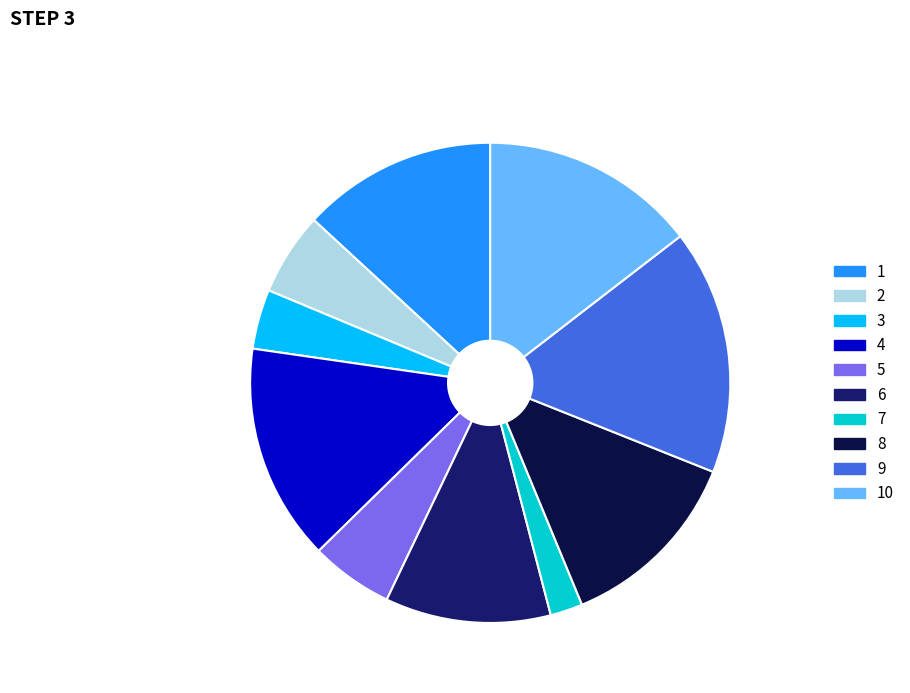

What is the ratio of the value at 10 to the value at 1?

1.1